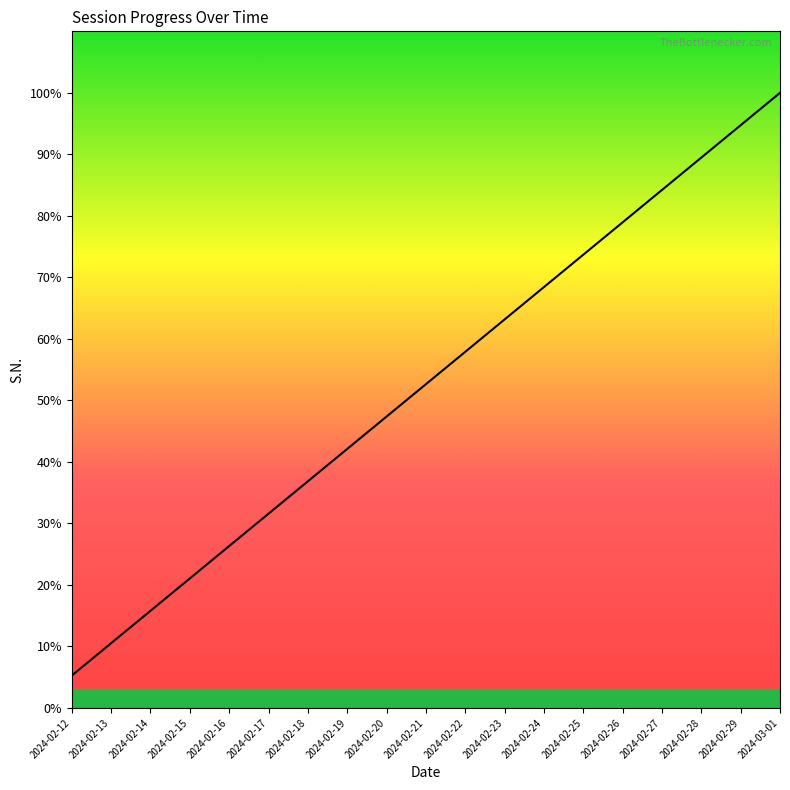

True or false: there are more than 0 points higher than both neighbors.

False